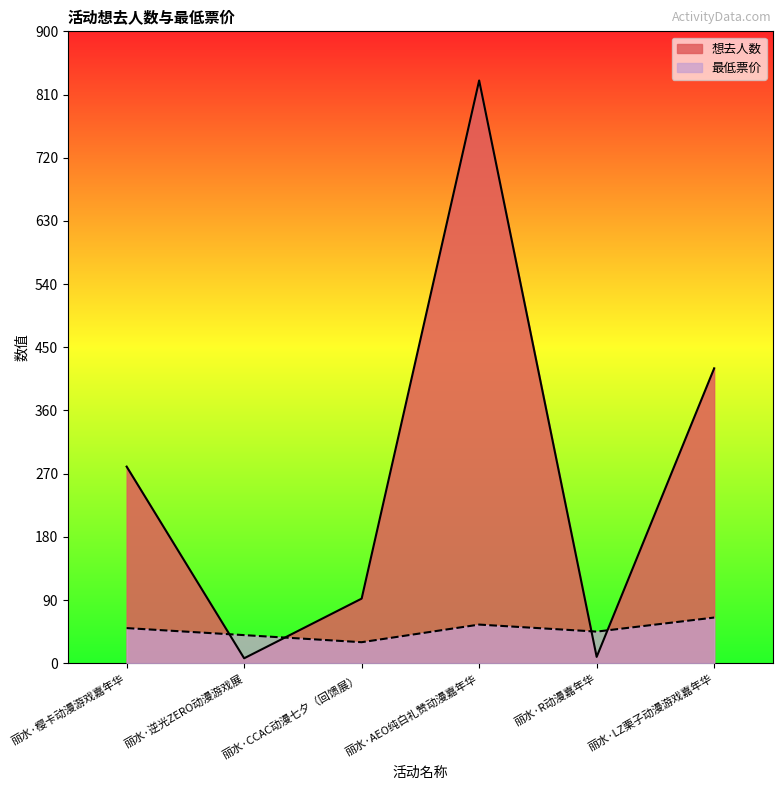

Which series ends up on top after the final intersection of 最低票价 and 想去人数?

想去人数